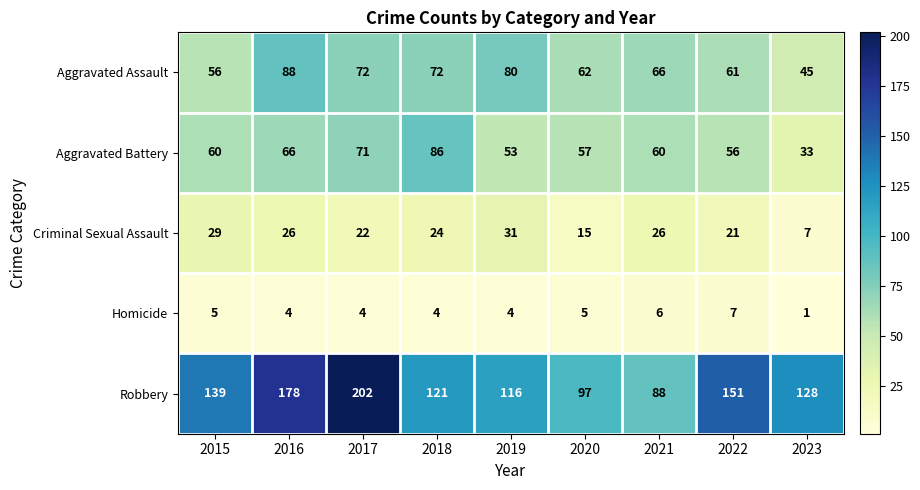

Which series has the largest total across all categories?

Robbery